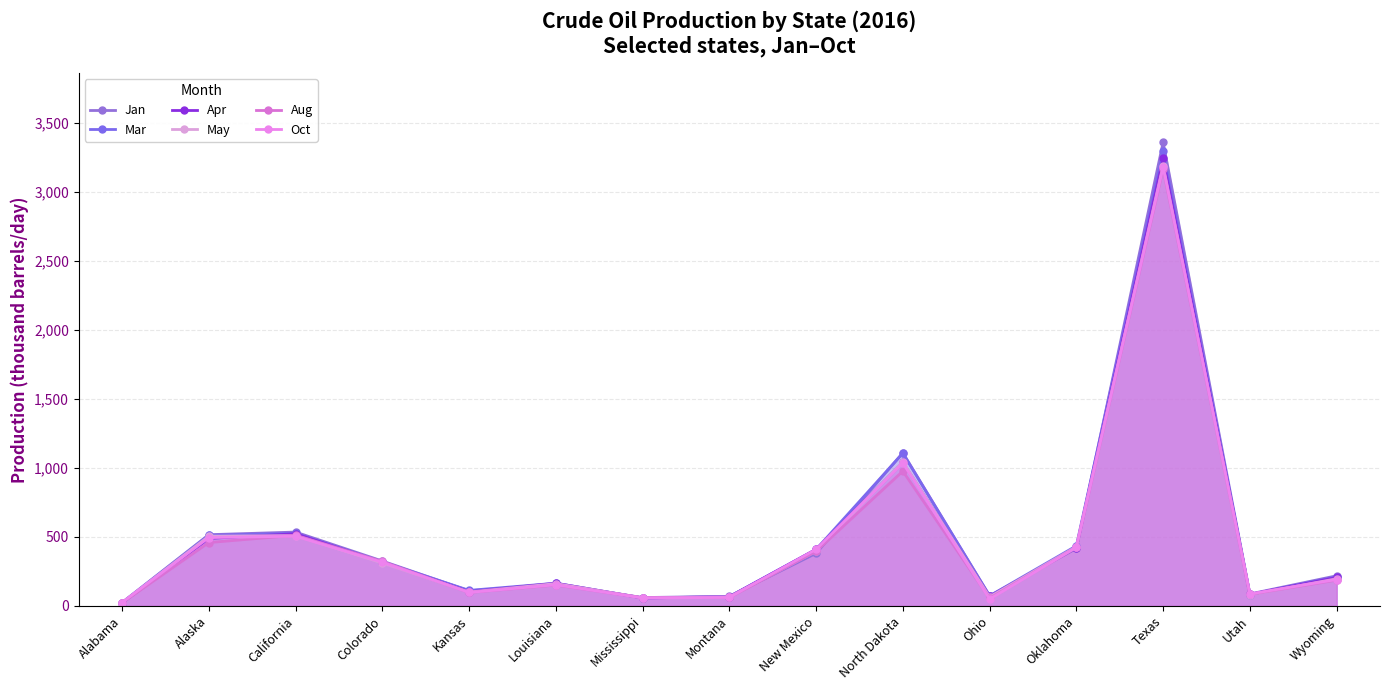

How many lines are shown in the chart?

6